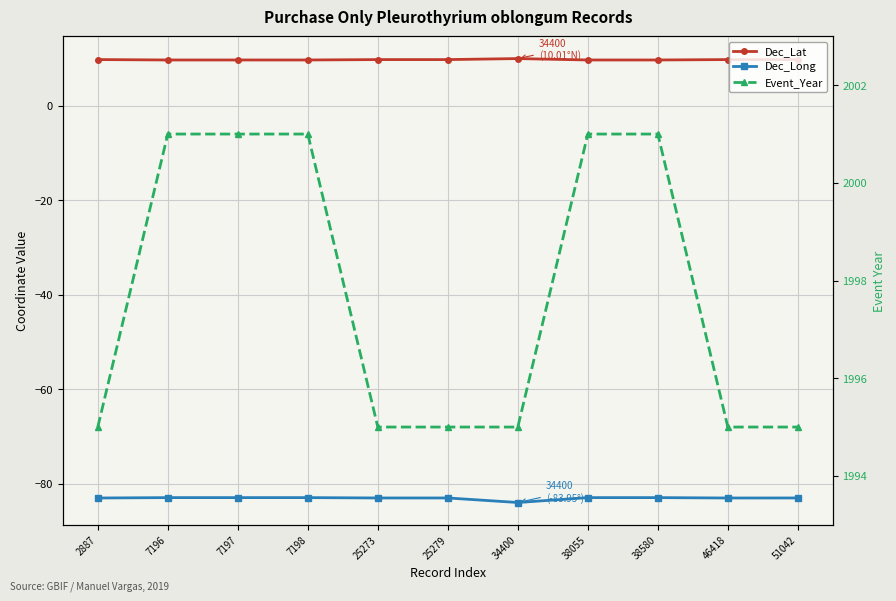

What is the value of the Dec_Lat point at the 9th from the left?

9.7